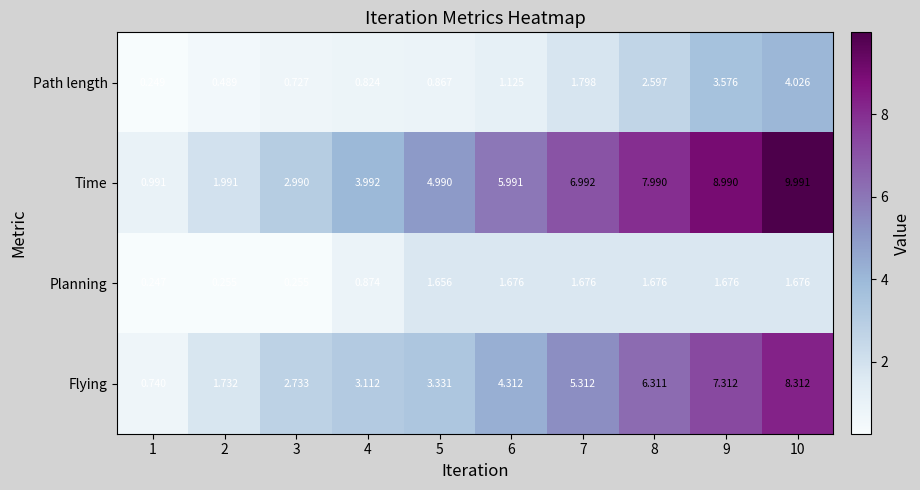

Is the value of Planning at 8 greater than the value of Path length at 5?

Yes